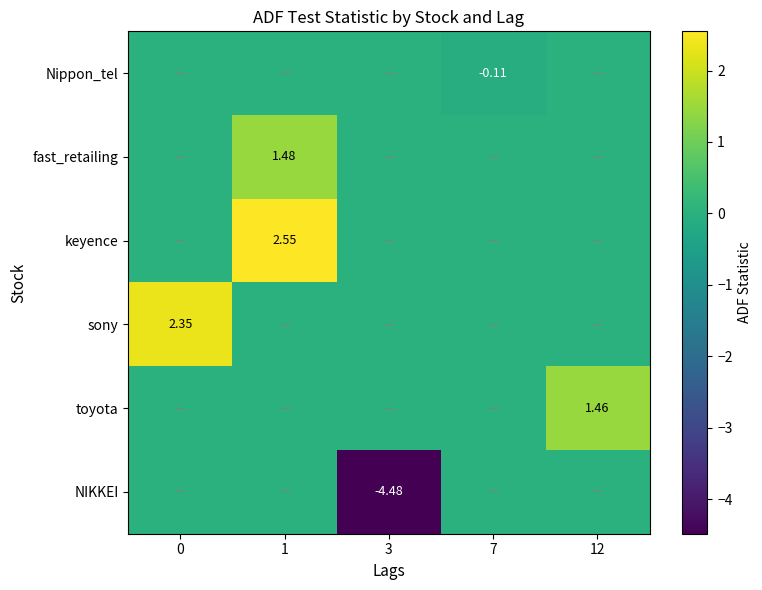

How many positive values does the toyota series have?

1